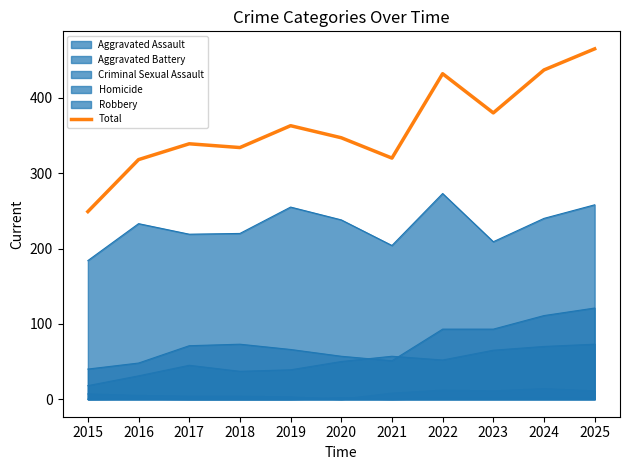

Does the chart display data point markers on the line(s)?

No